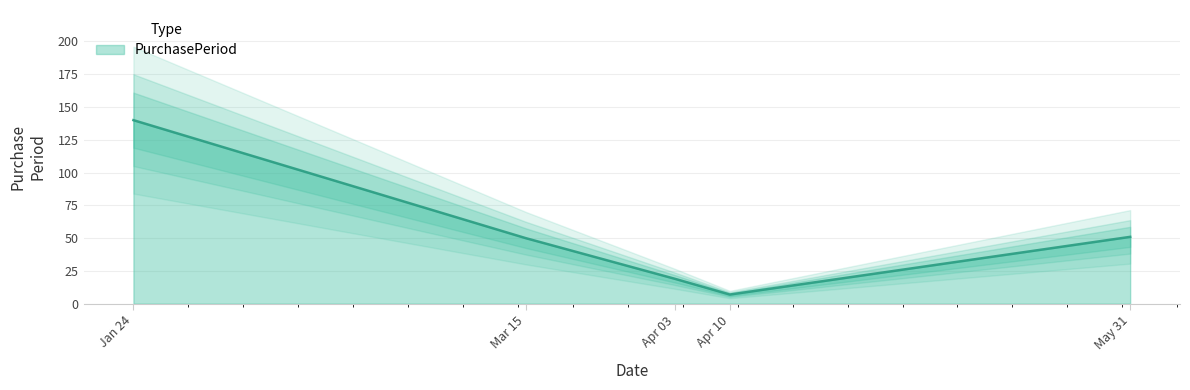

Rank the categories by value from lowest to highest.

Apr 10, Apr 03, Mar 15, May 31, Jan 24